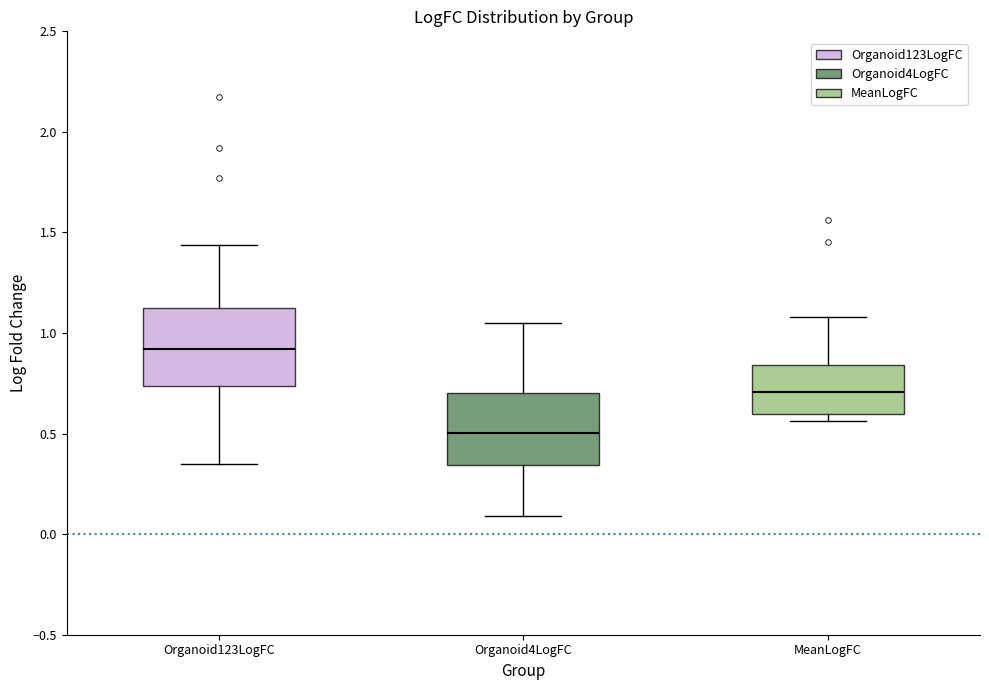

Where is the lower edge of the box for Organoid4LogFC on the y-axis? The values are not printed on the chart, so give them approximately, as read against the axis.

0.35